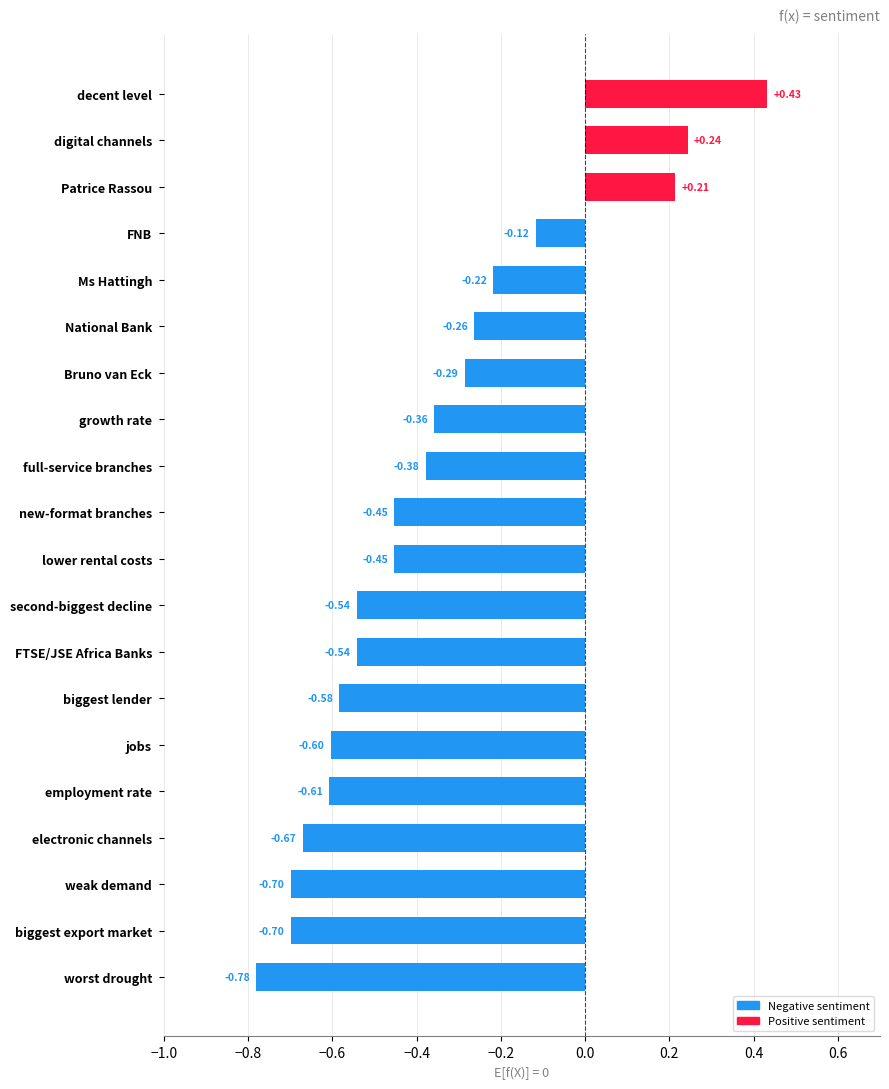

Which label corresponds to the smallest value in the chart?

worst drought